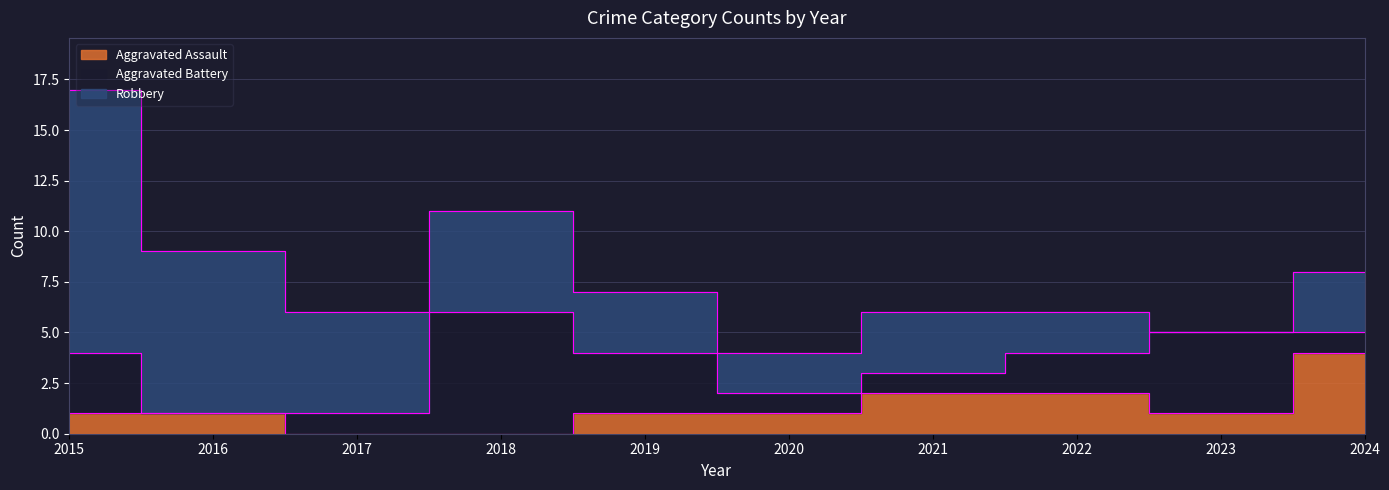

Between 2022 and 2024, which is larger?

2024